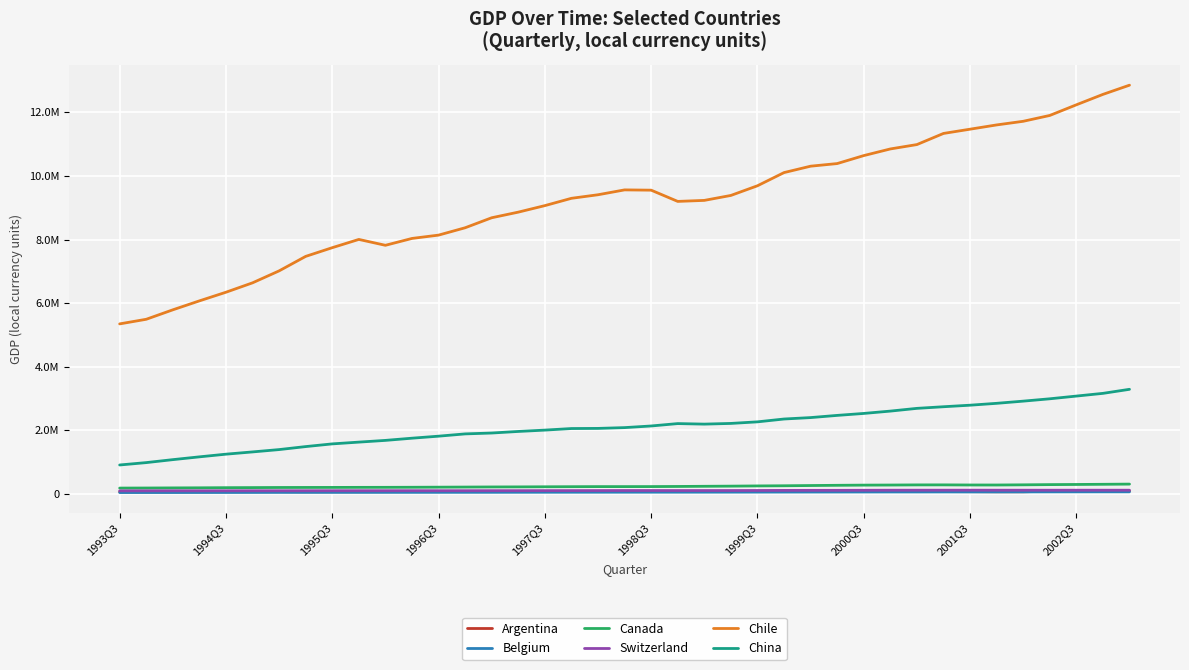

In China, how many points are higher than both neighbors (excluding endpoints)?

1